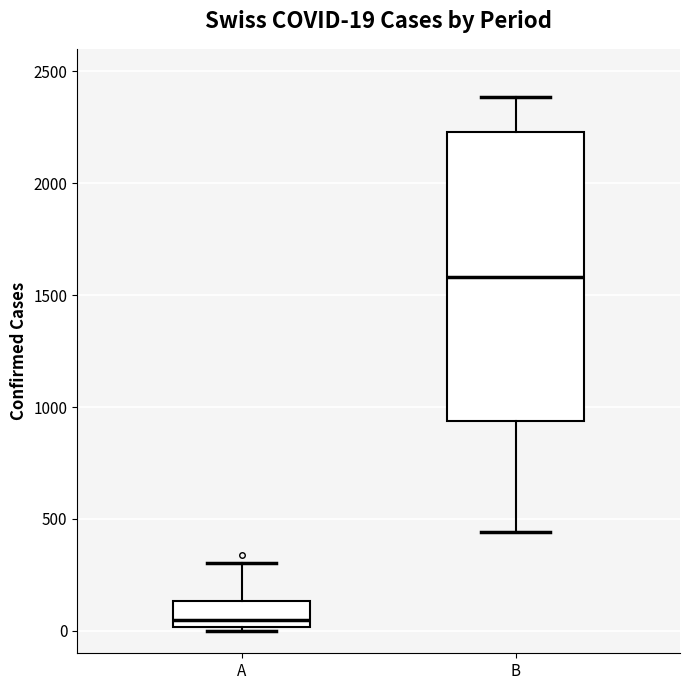

Which box is the tallest, from its lower edge to its upper edge?

B